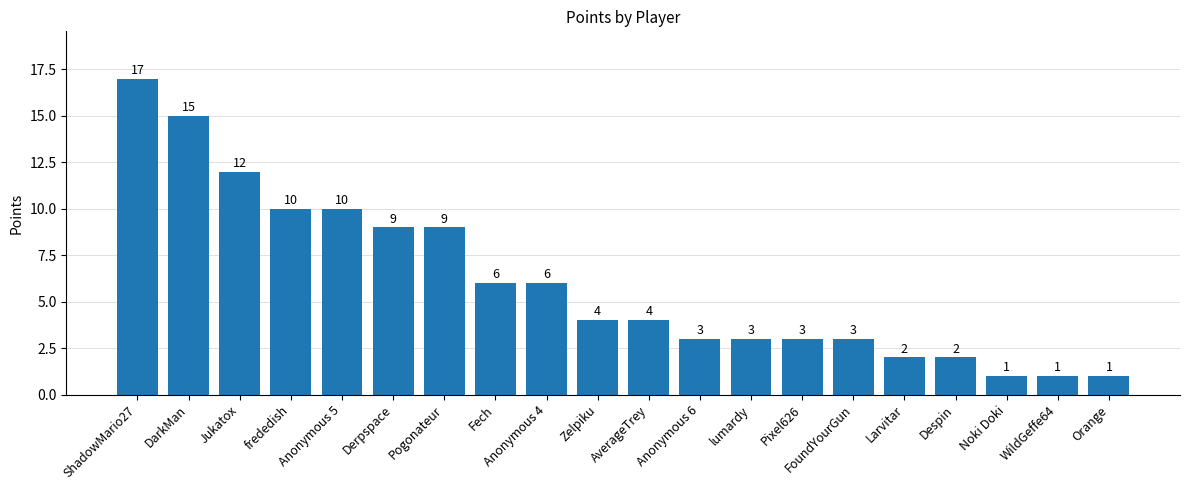

Does the chart contain any negative values?

No